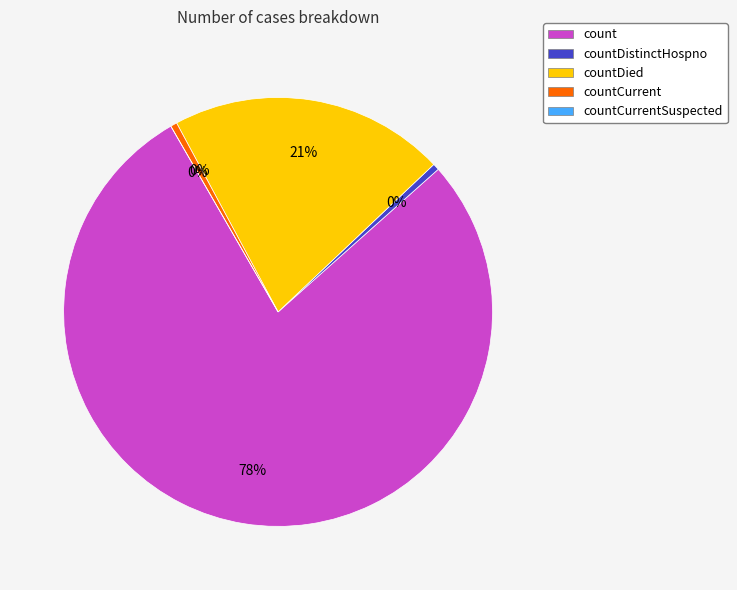

To the nearest percent, what is the difference between the largest and smallest slice percentages?

78%